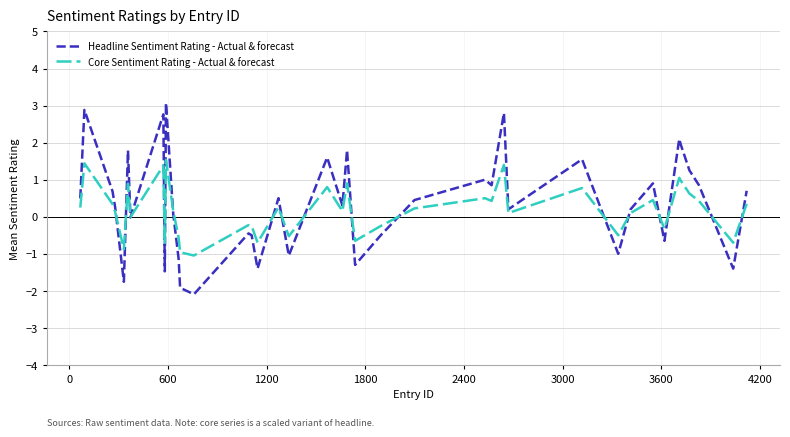

Which series has the largest range (max minus min)?

Headline Sentiment Rating - Actual & forecast